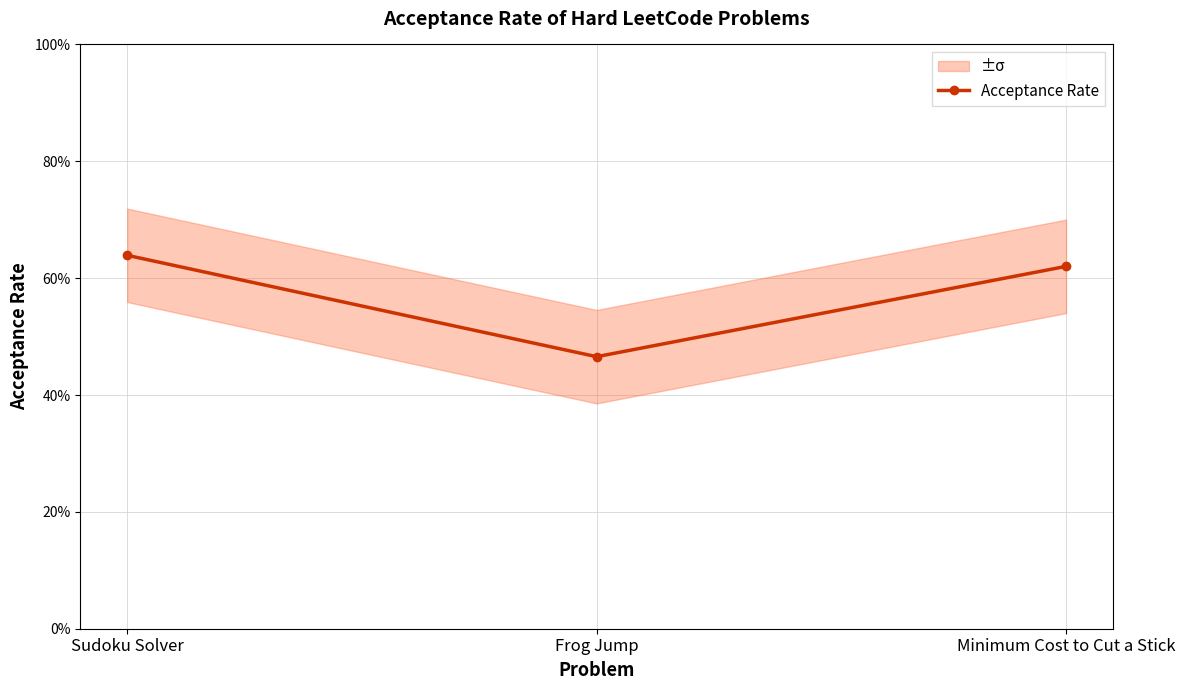

Where is the data nearest to the value 0?

Frog Jump